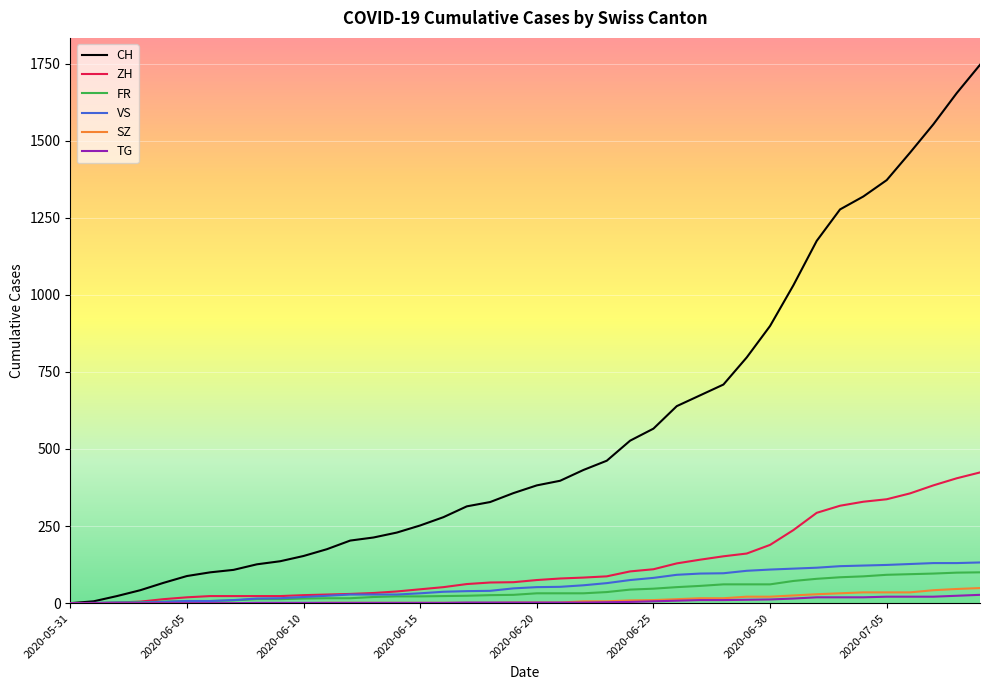

Which series has the widest spread of values?

CH